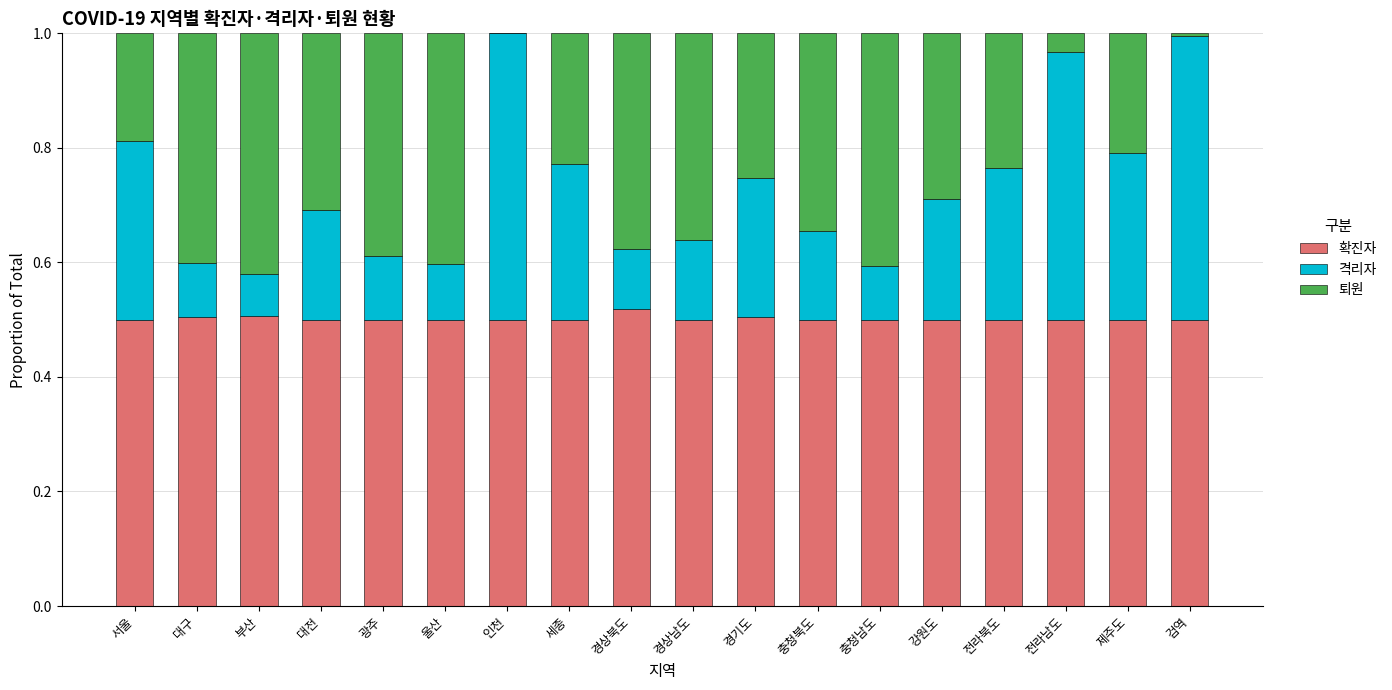

What is the sum of all 확진자 values?

9.0